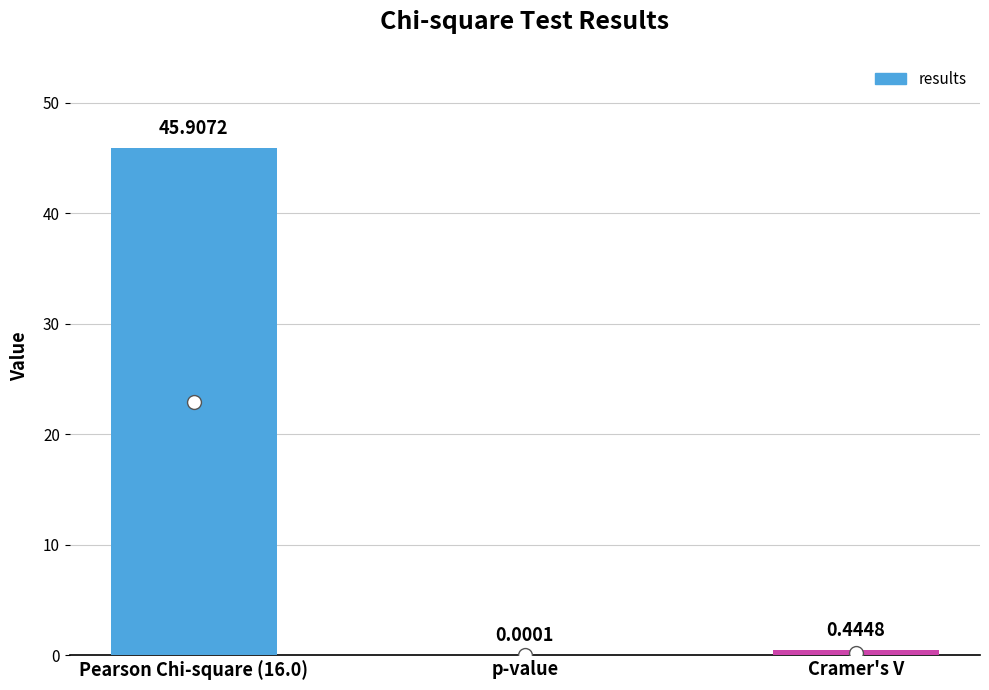

Which has a higher value, p-value or Pearson Chi-square (16.0)?

Pearson Chi-square (16.0)